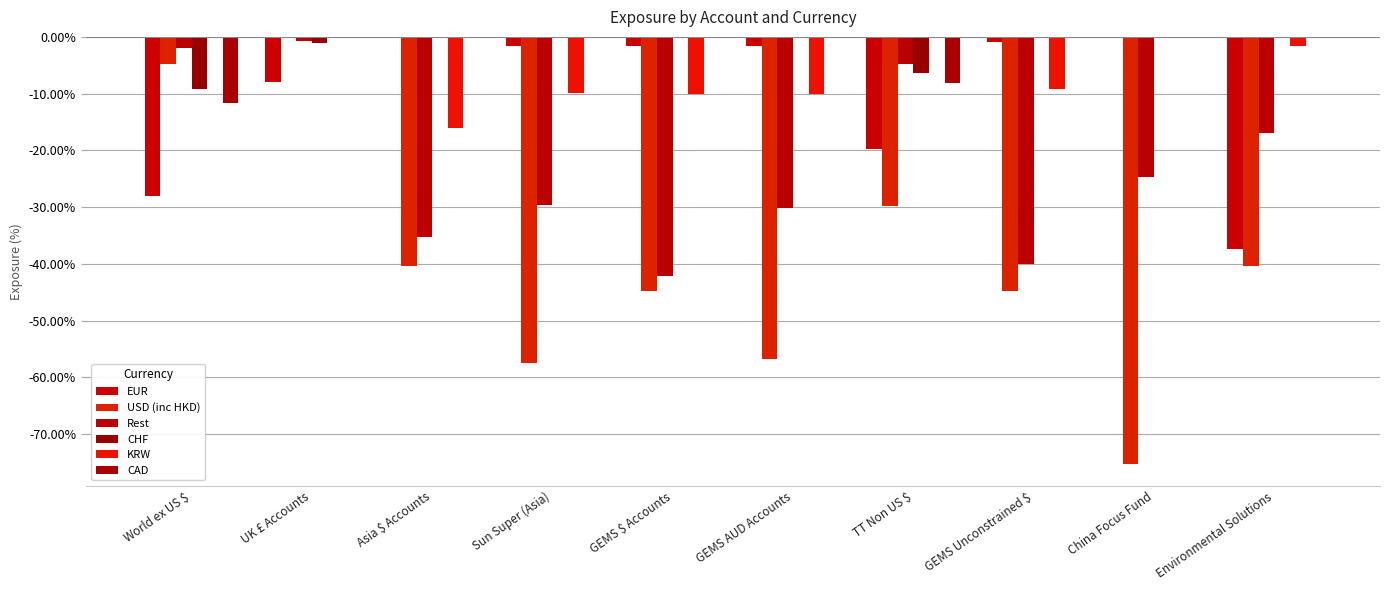

How many groups of bars are there?

10